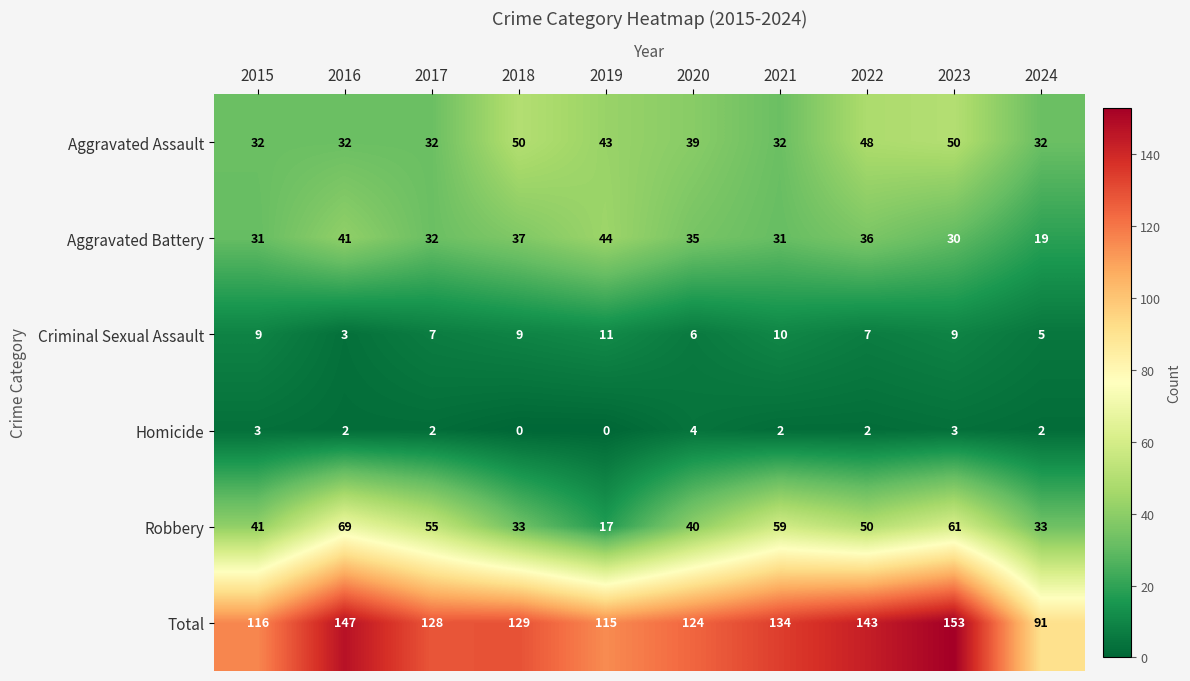

Which category has the highest value in the Aggravated Battery series?

2019